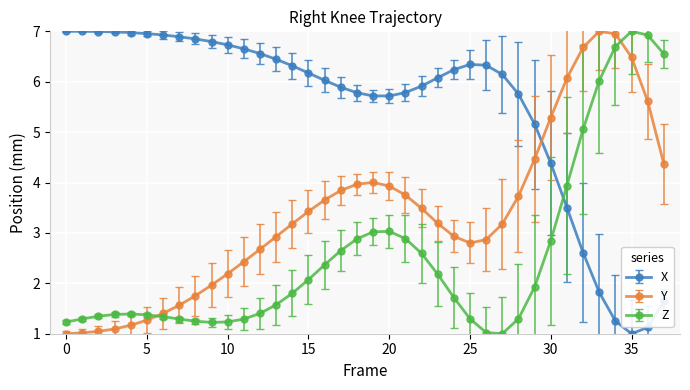

How many intersections are there between X and Z?

1